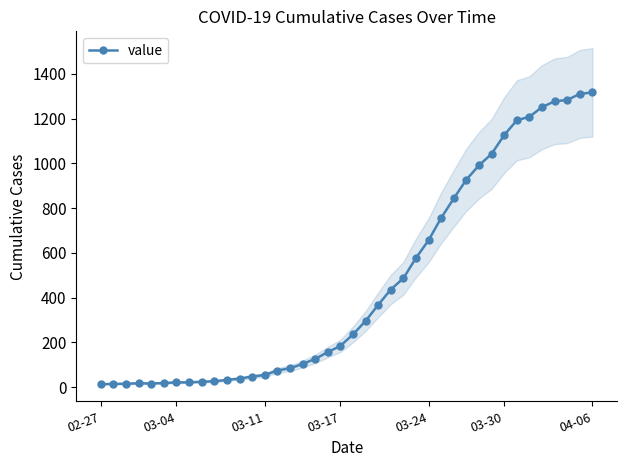

How many interior local valleys (lower than both neighbors) does the data have?

1